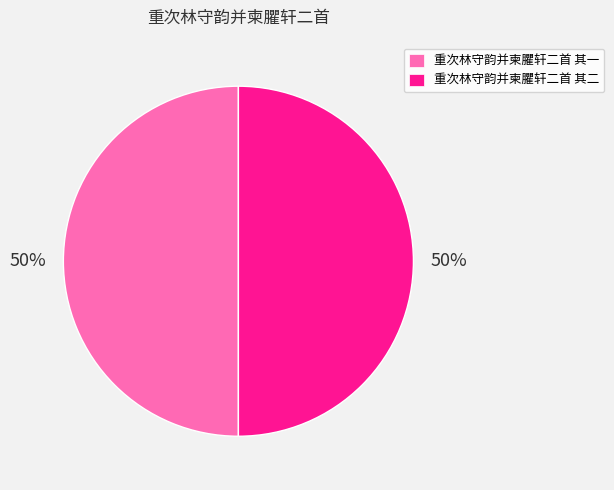

Combined, do 重次林守韵并柬臞轩二首 其一 and 重次林守韵并柬臞轩二首 其二 account for over 50%?

Yes